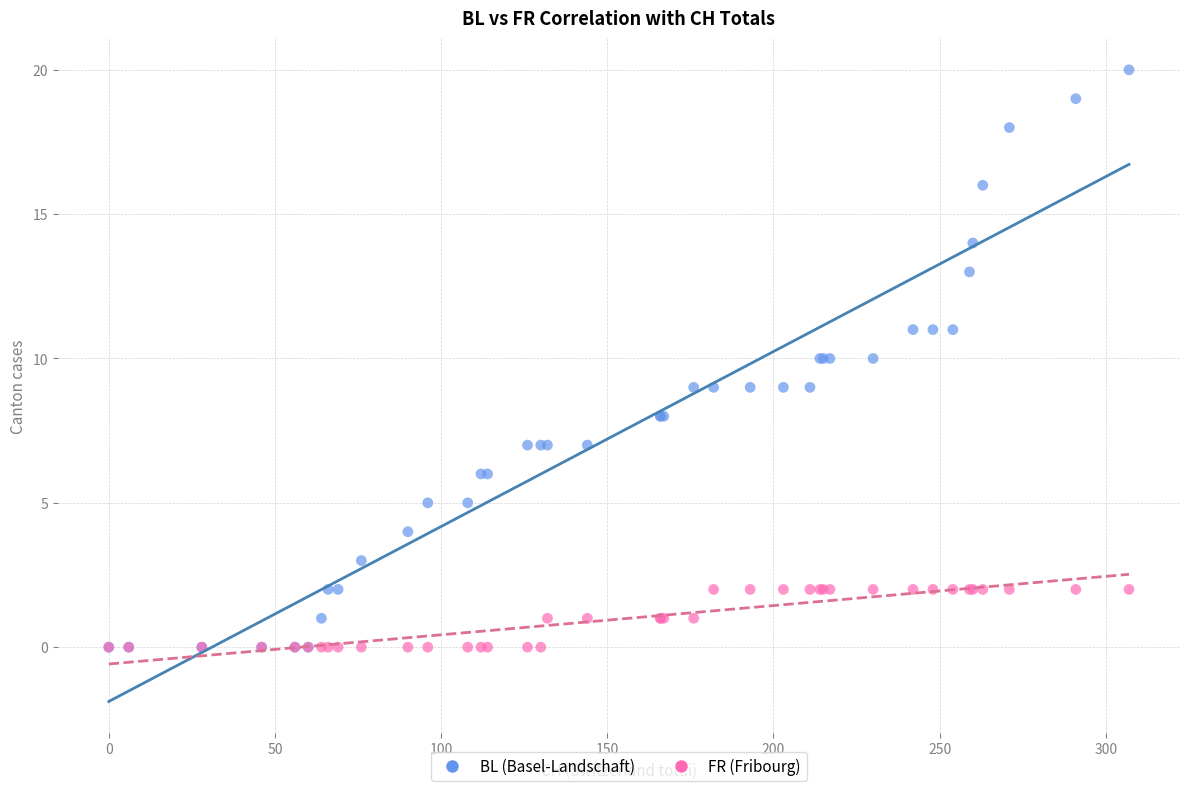

What are all the series names shown in the legend?

BL (Basel-Landschaft), FR (Fribourg)